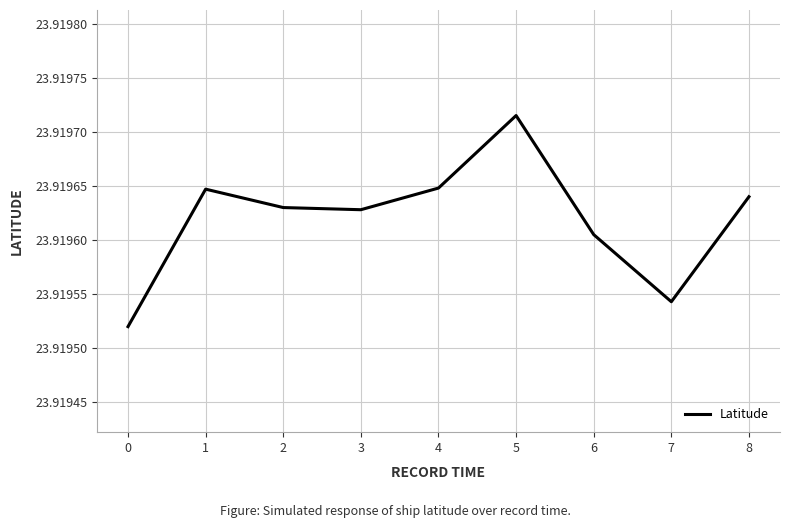

The chart shows a value of 35.3 at 7. True or false?

False